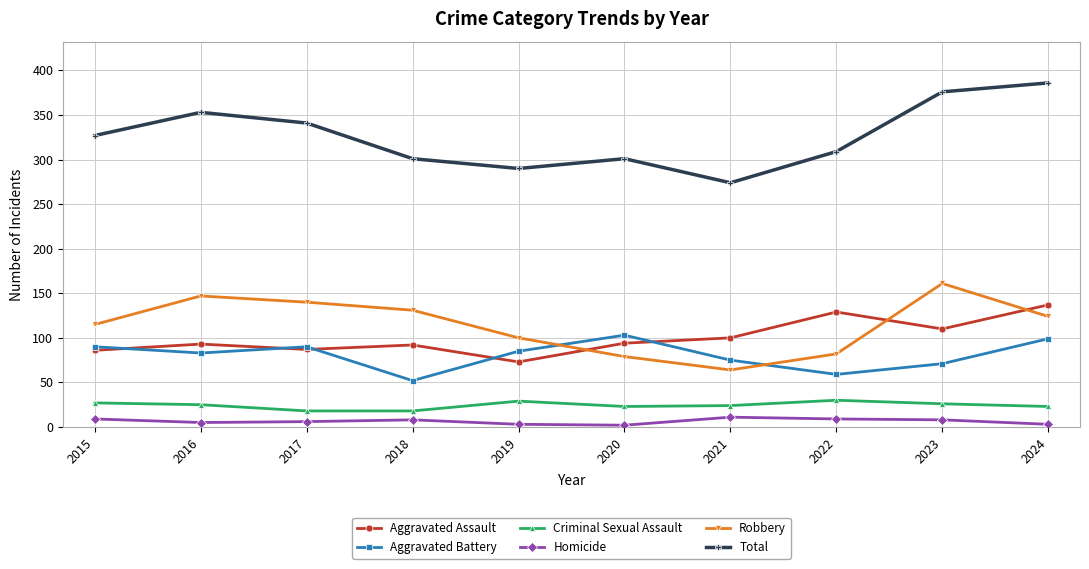

The value of Criminal Sexual Assault at 2017 is 32. True or false?

False